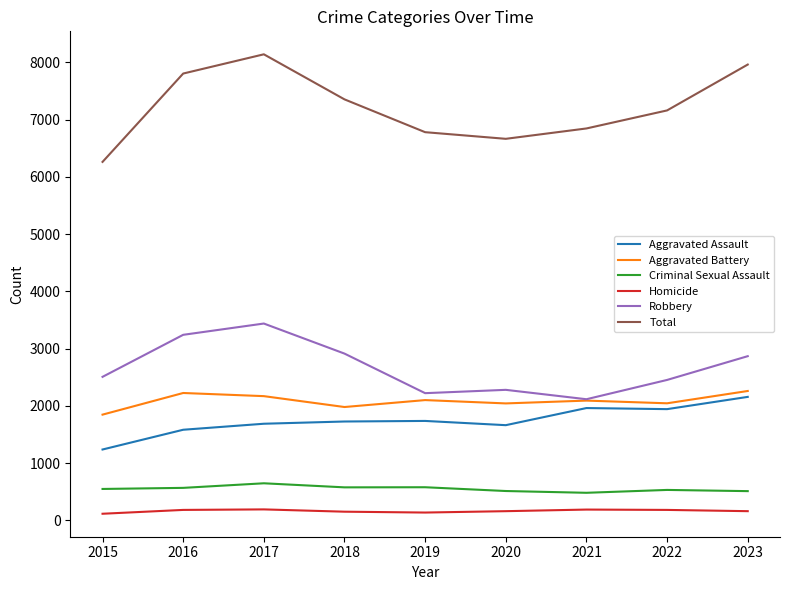

Which series has the largest total across all categories?

Total